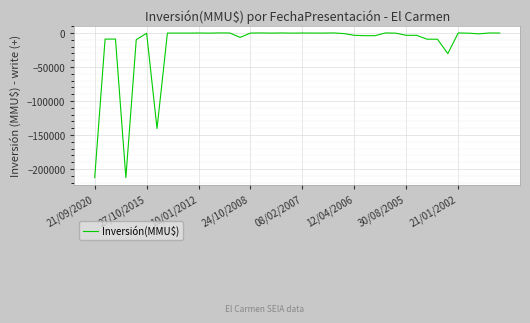

Does the chart display data point markers on the line(s)?

No